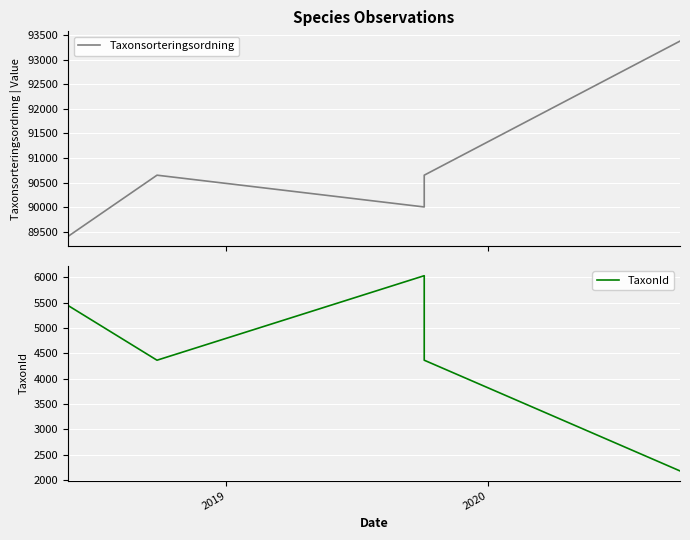

What is the spread (max minus min) of values at 2019?

83970